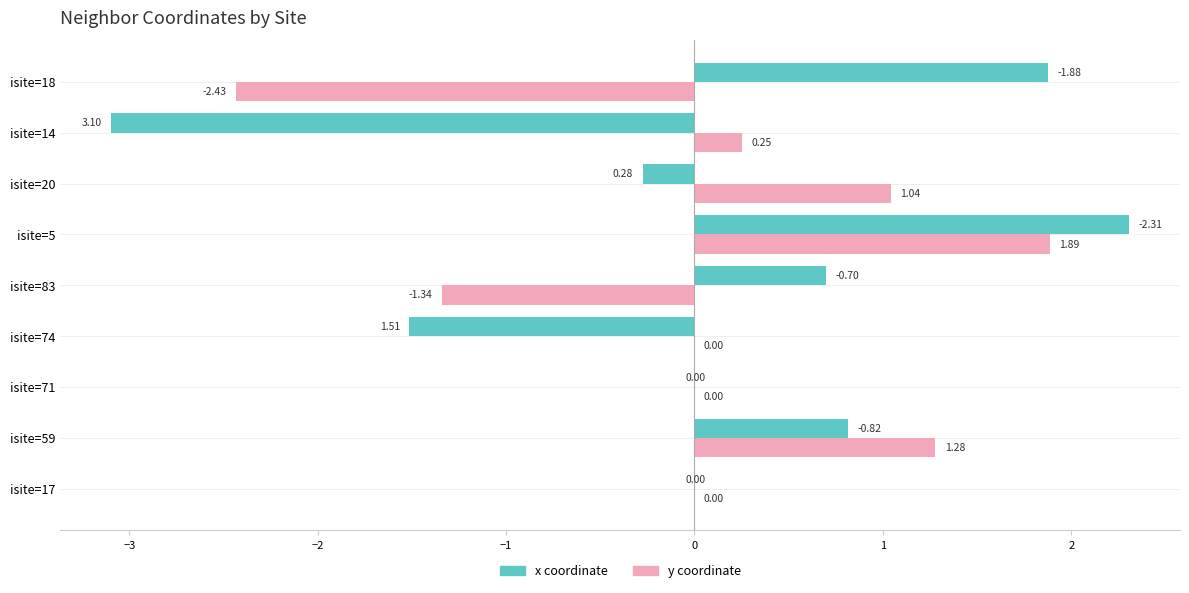

What is the sum of the x coordinate values at isite=18 and isite=59?

2.7